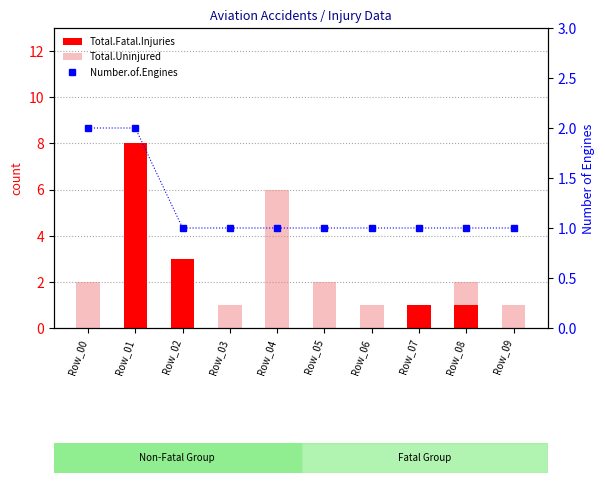

At which label is Number.of.Engines closest to 1?

Row_02